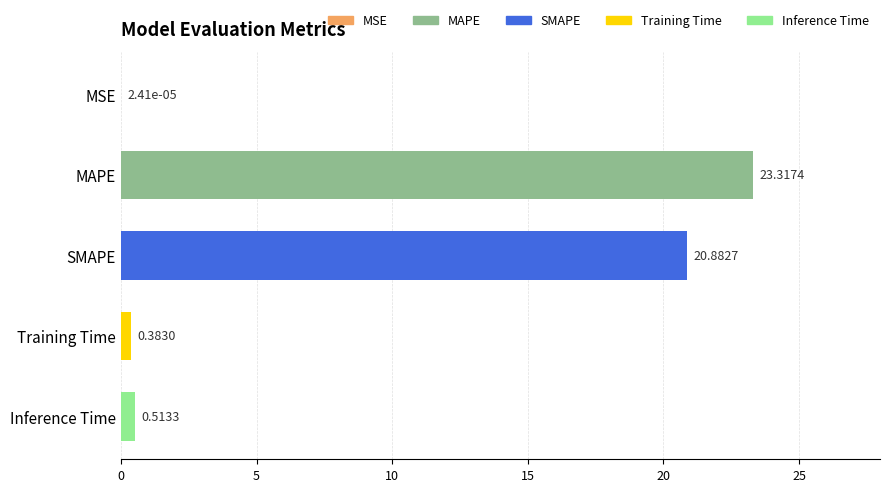

Which category has the highest value across all series?

MAPE